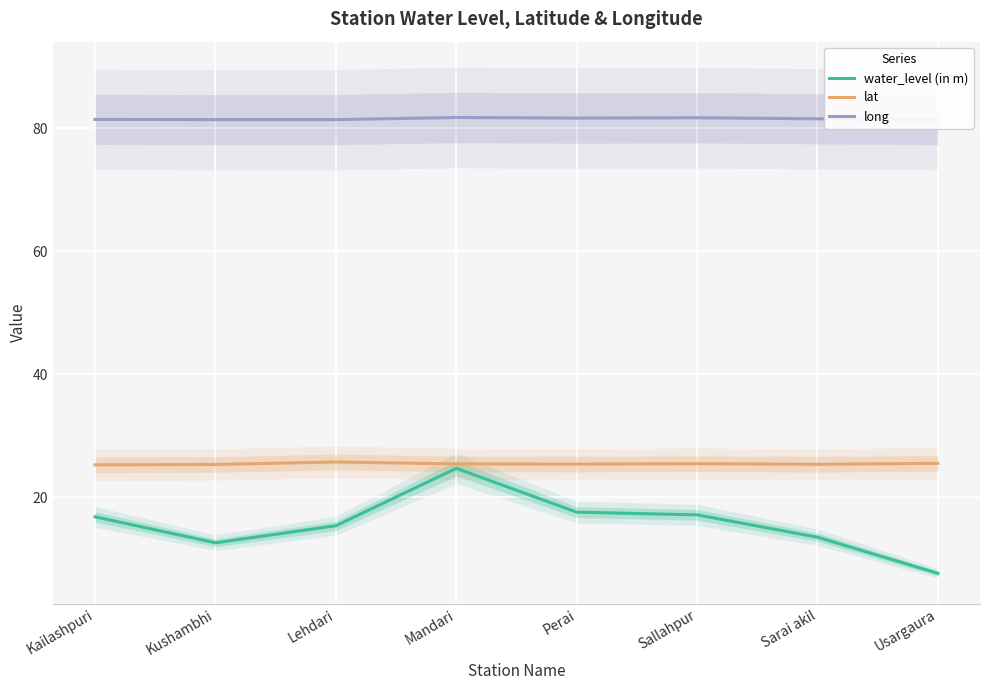

What is the maximum value shown in the chart?

81.7